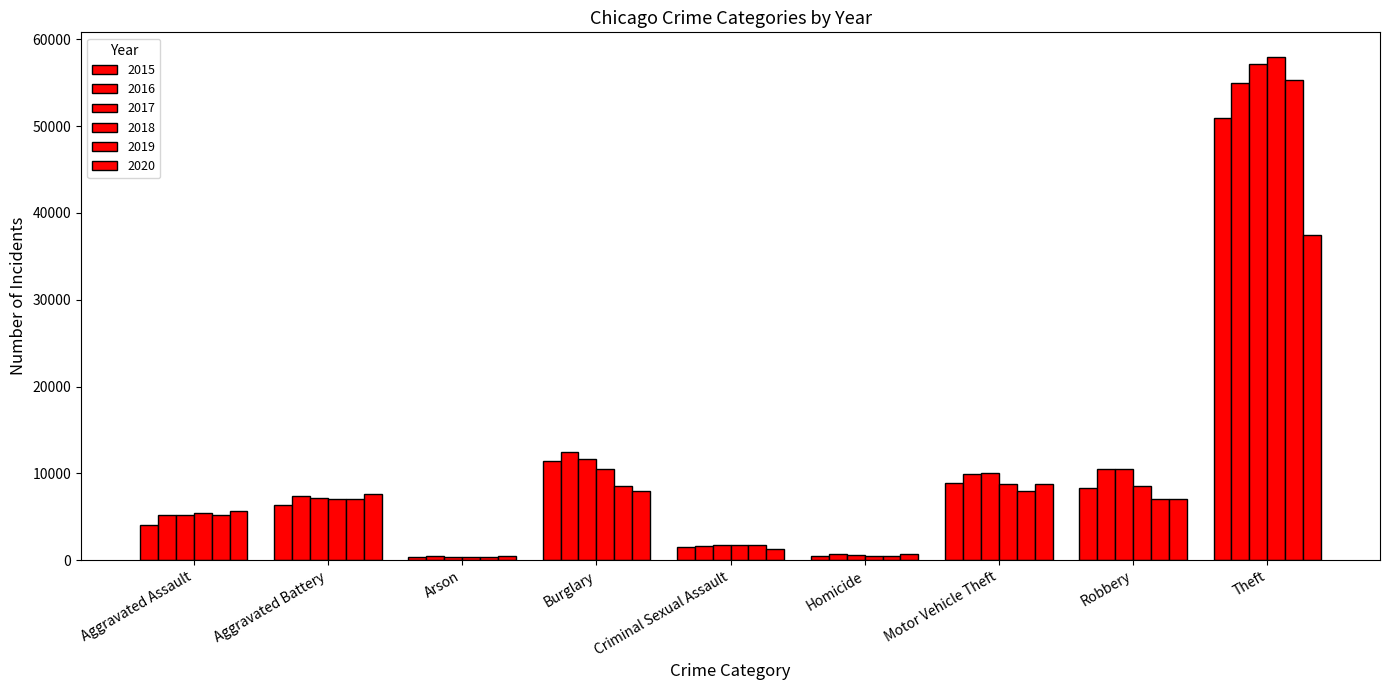

How many groups of bars are there?

9